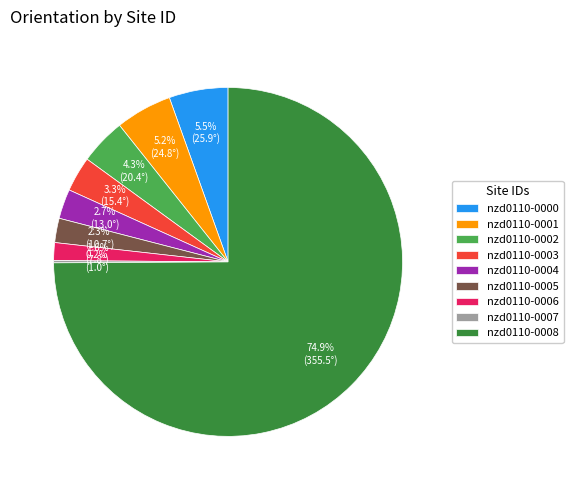

Which category has the biggest portion of the pie?

nzd0110-0008